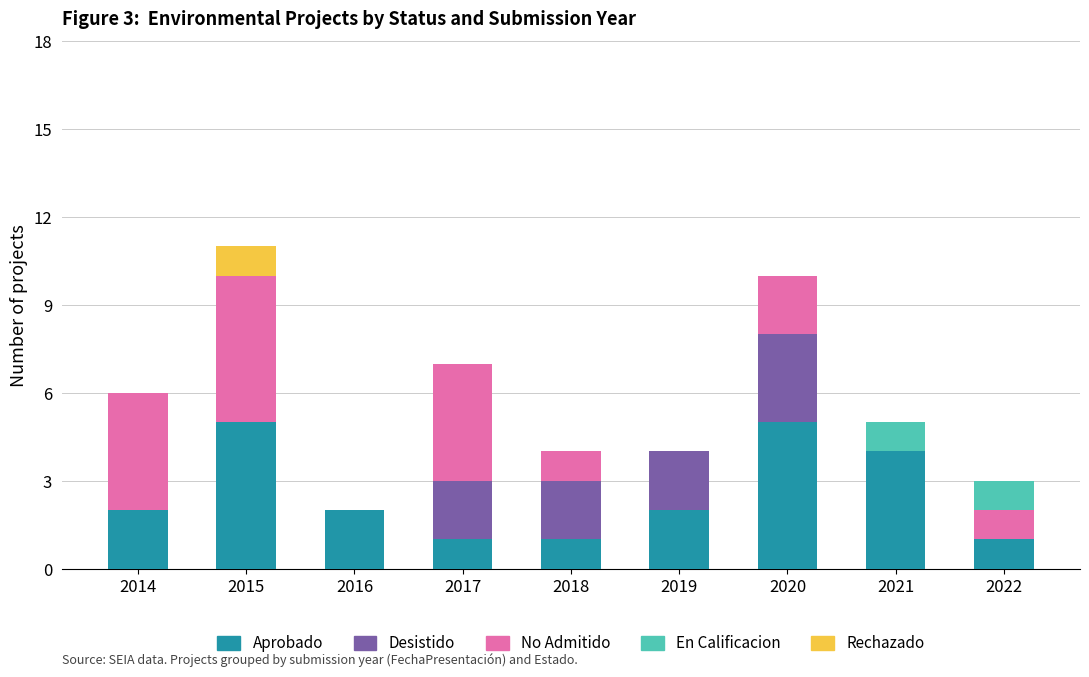

What is the highest value of the Aprobado series?

5